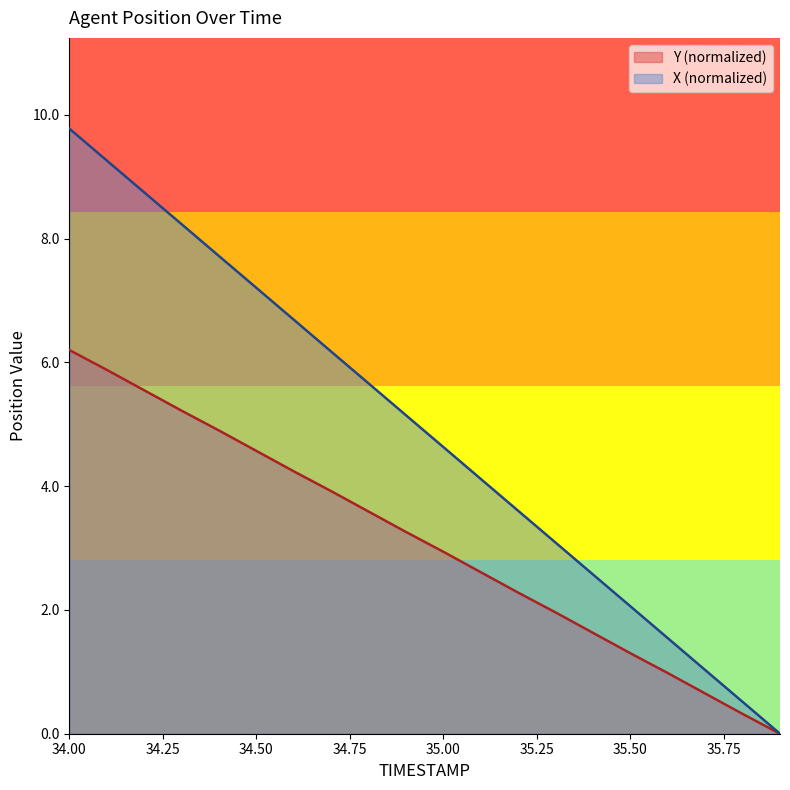

What is the sum of the X values at 35.9 and 34.3?

8.2